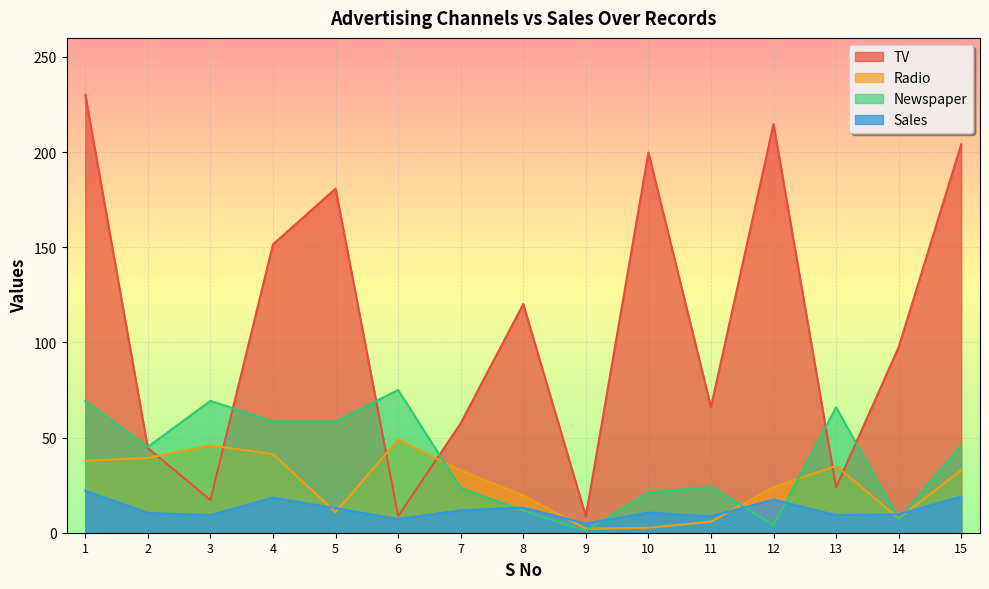

The Sales series shows 39.3 at 1. True or false?

False